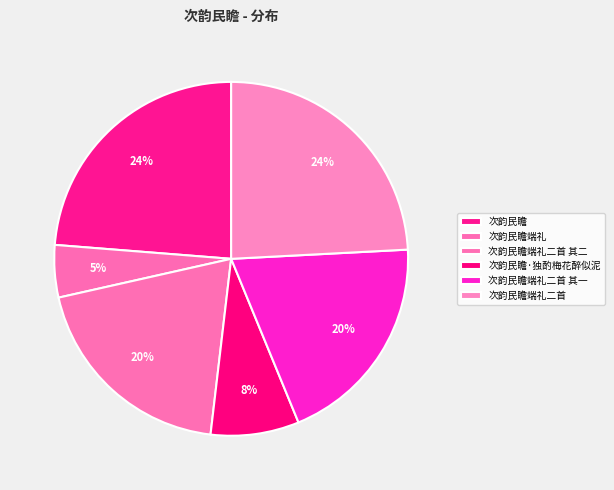

How many segments does this pie chart have?

6